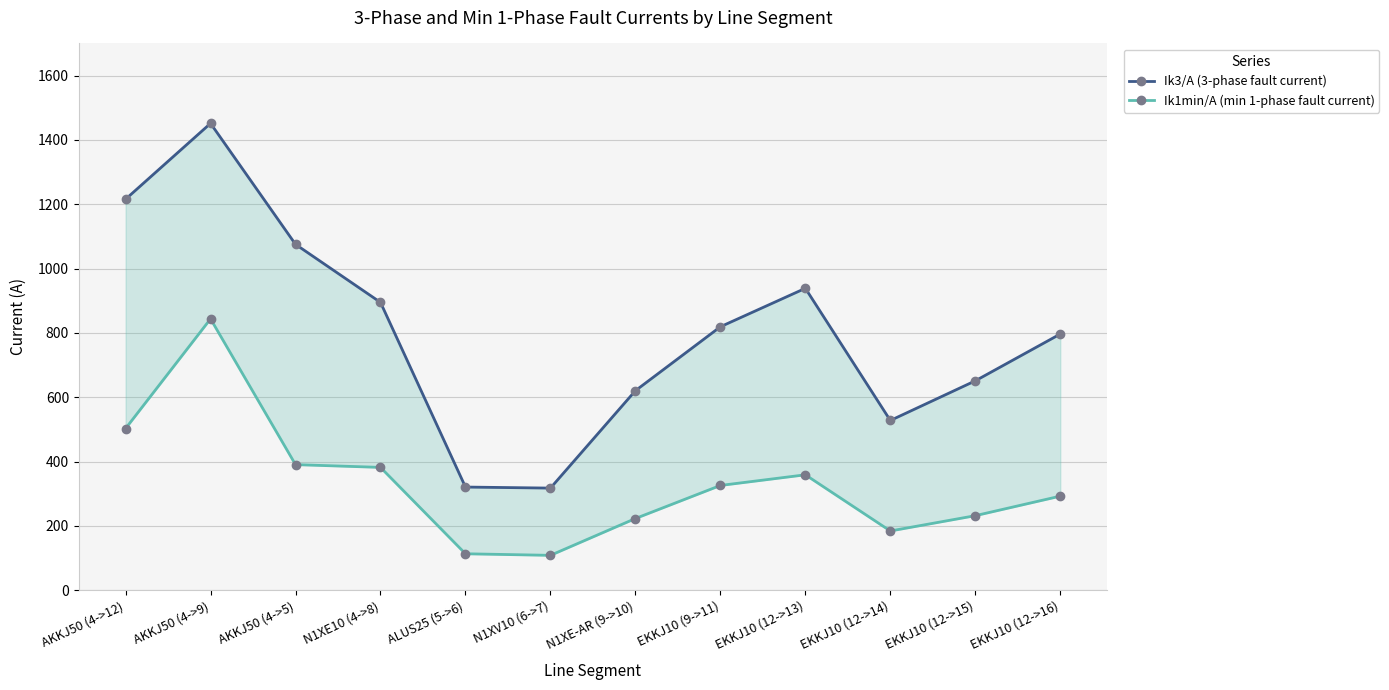

Rank the series by their maximum value, from lowest to highest.

Ik1min/A (min 1-phase fault current), Ik3/A (3-phase fault current)